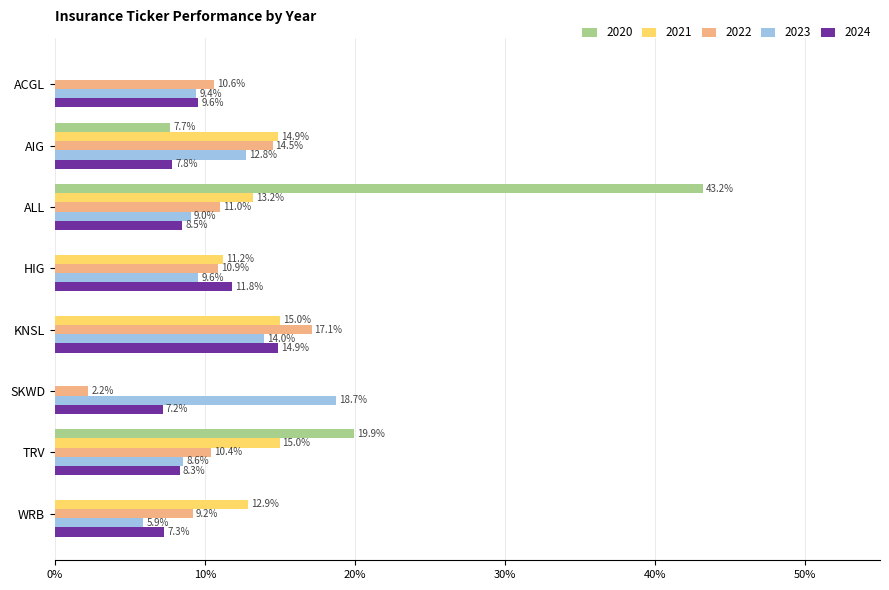

Between KNSL and SKWD, which series saw the biggest shift?

2021